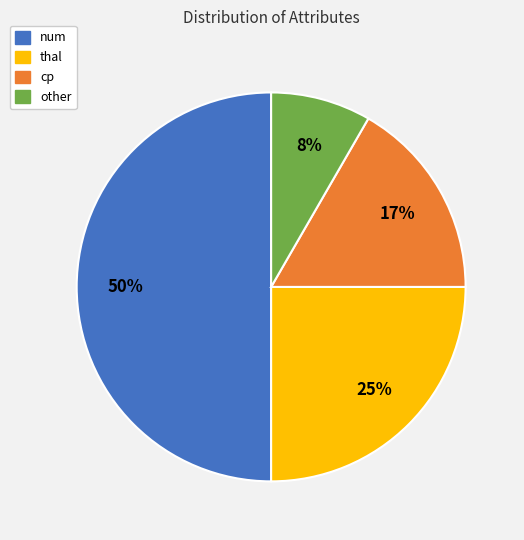

Count the number of slices in the pie.

4